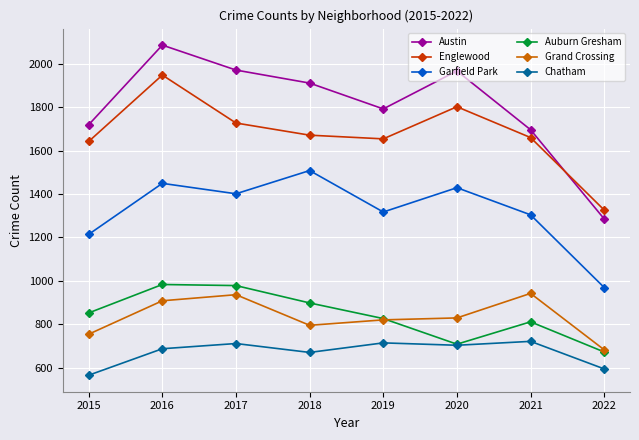

Which series has the largest range (max minus min)?

Austin